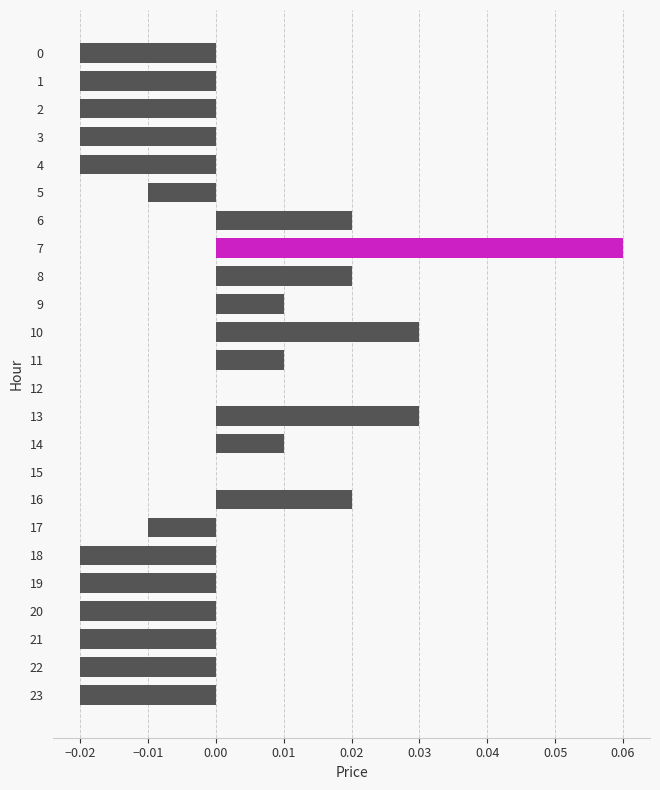

Count the values in the range 0 to 1.

11